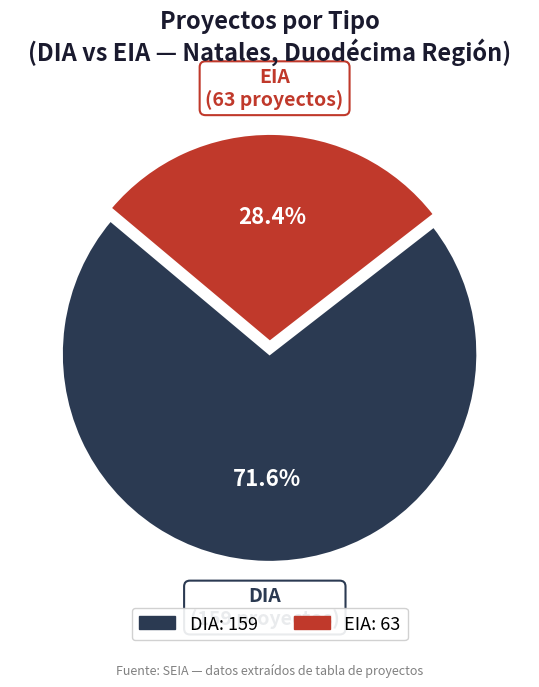

Count the number of slices in the pie.

2